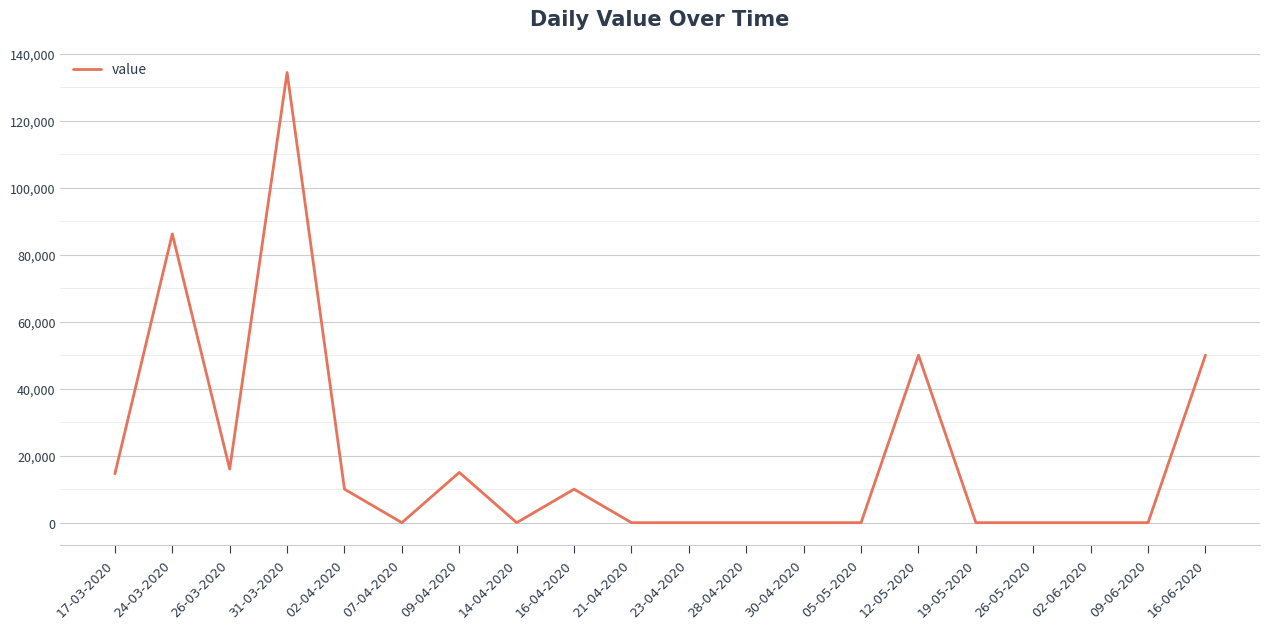

Between 09-06-2020 and 17-03-2020, which is larger?

17-03-2020